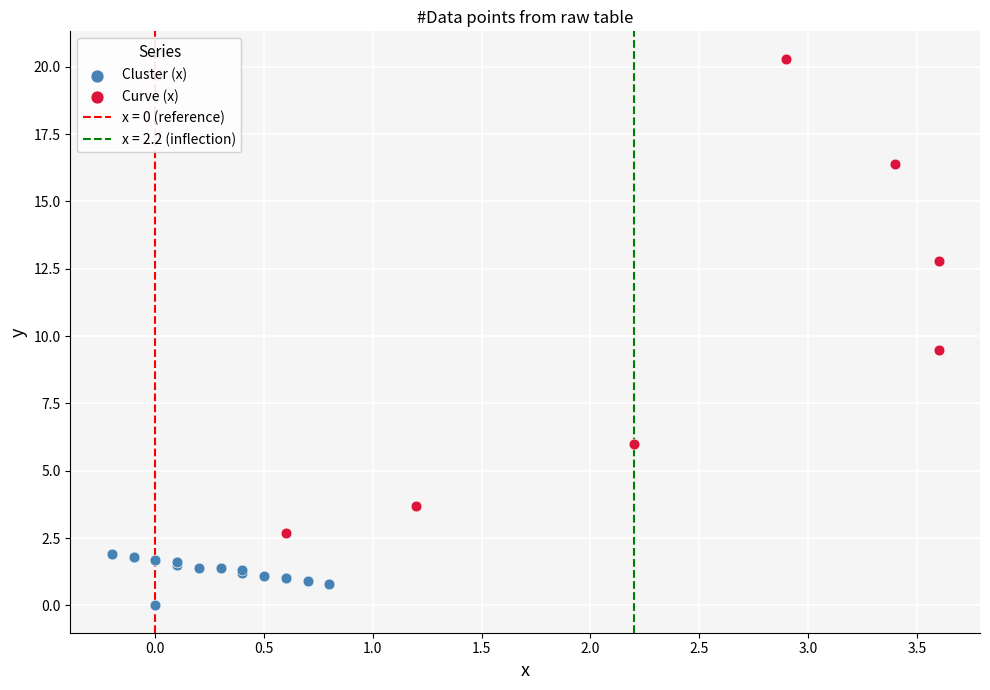

Which series has the widest spread of Y values?

Curve (x)